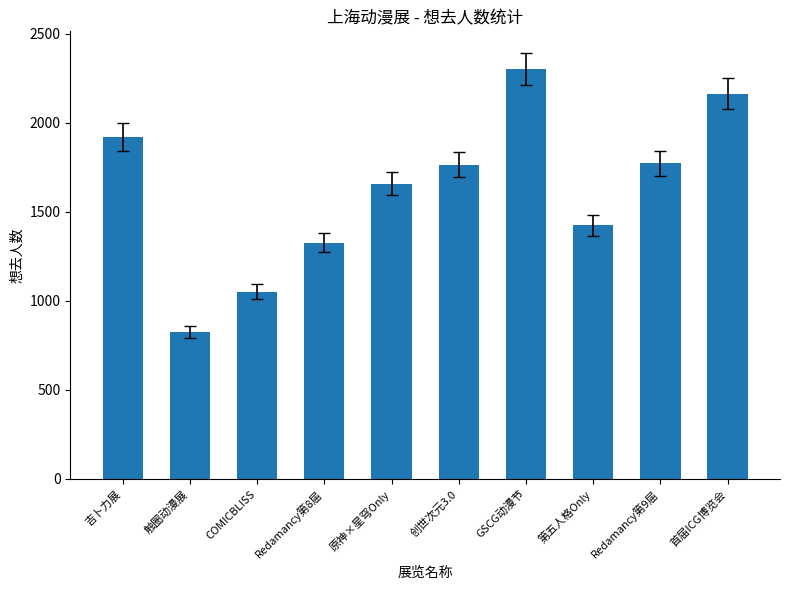

How many values are below 1765?

5